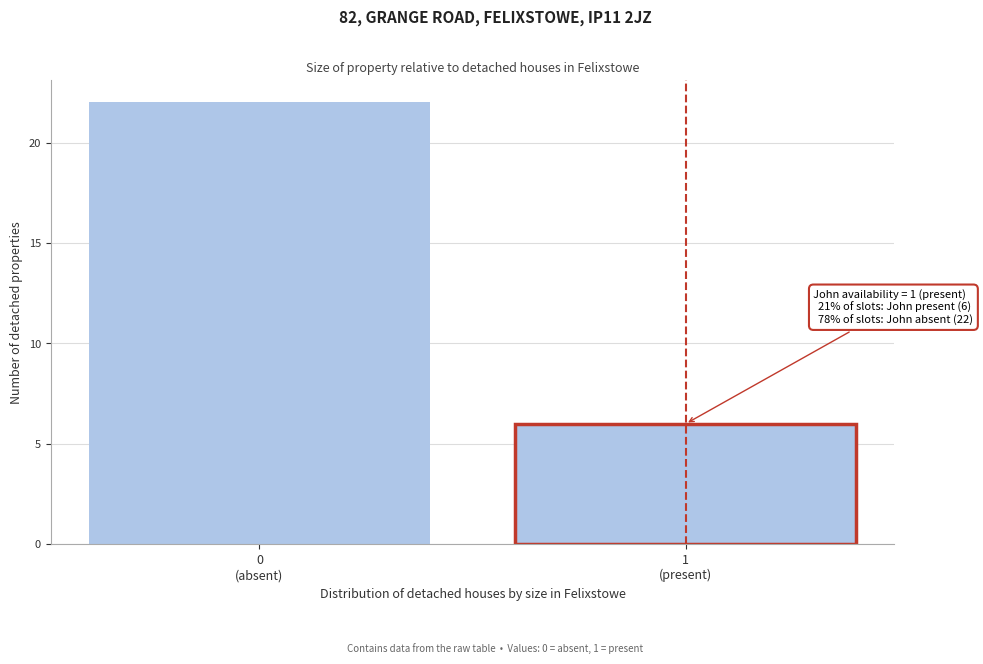

Reading left to right, transcribe all the data shown in this chart.

22	6